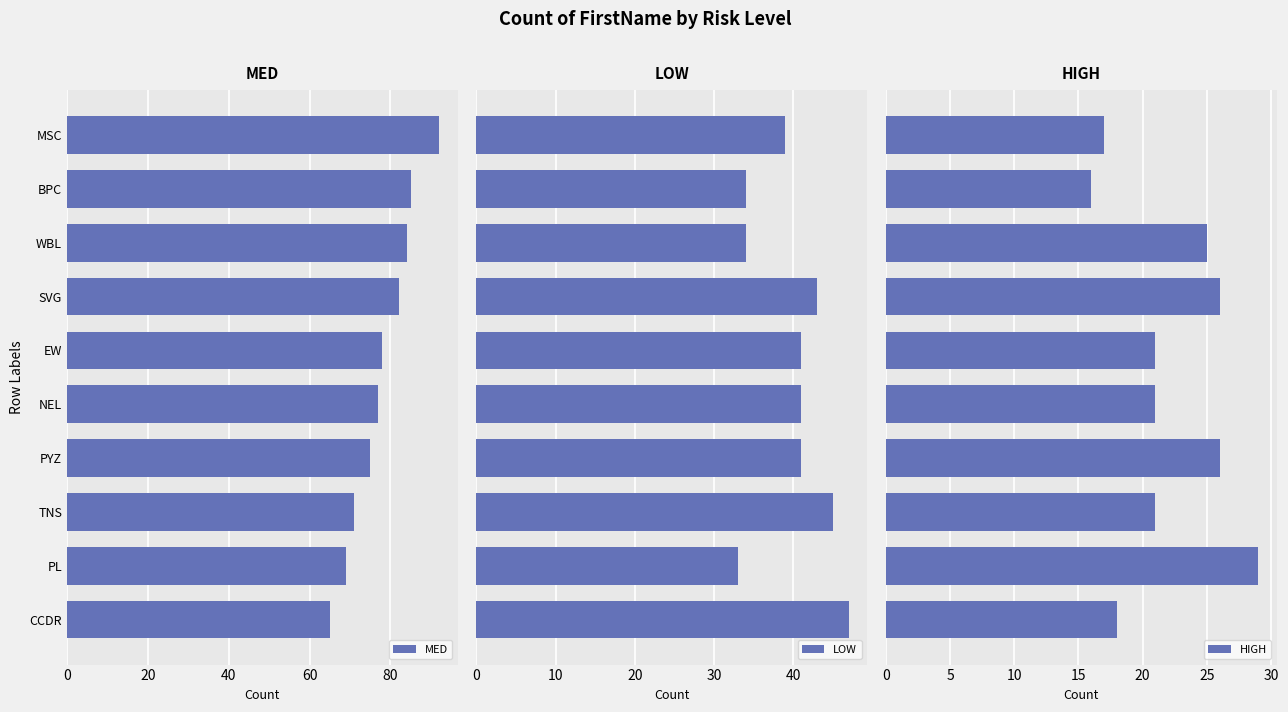

What is the sum of all MED values?

778